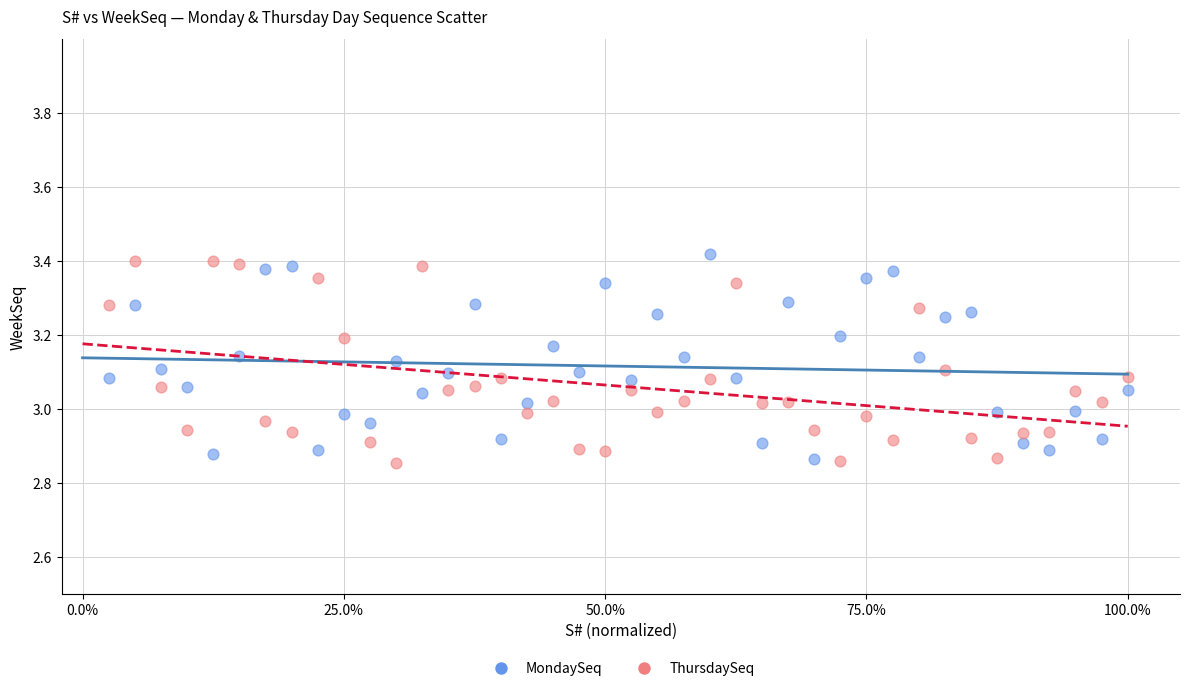

Which series contains the highest Y value?

MondaySeq